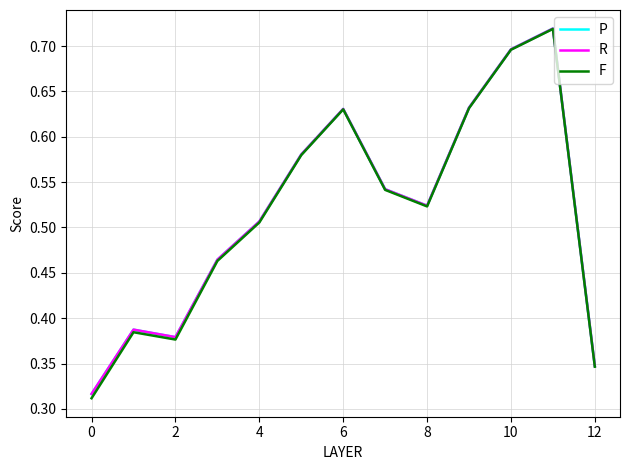

How many R values are between 0 and 1?

13